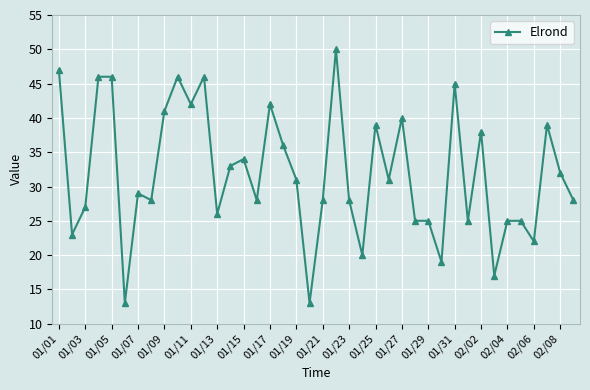

What is the difference between the second highest and second lowest values?

34